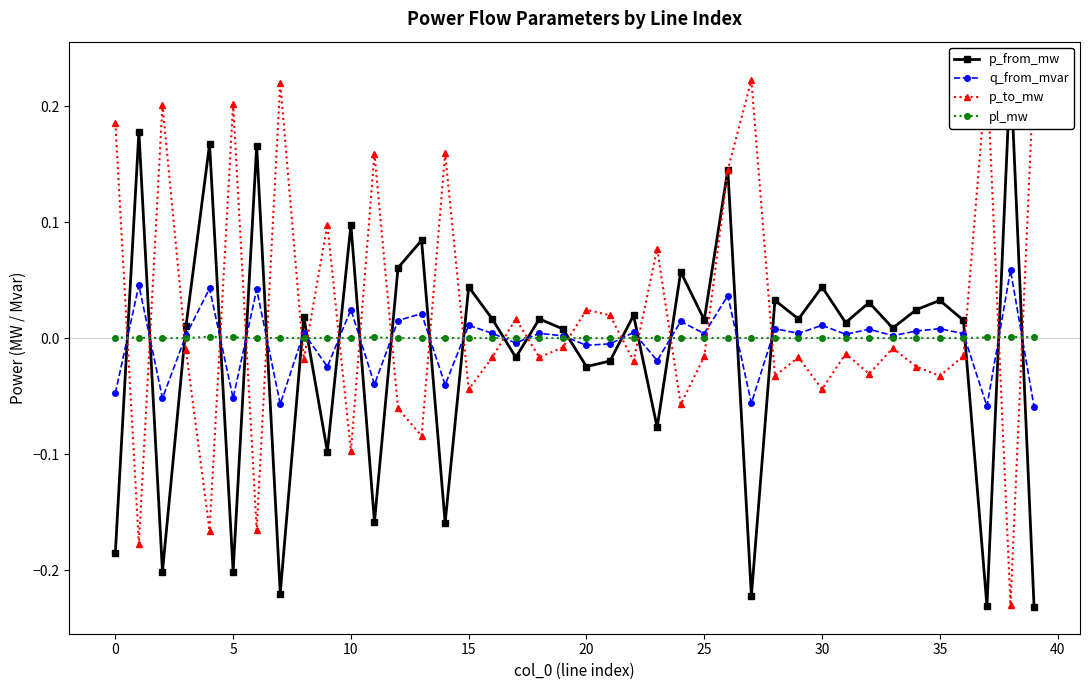

The value of p_from_mw at 29 is 0.0. True or false?

False